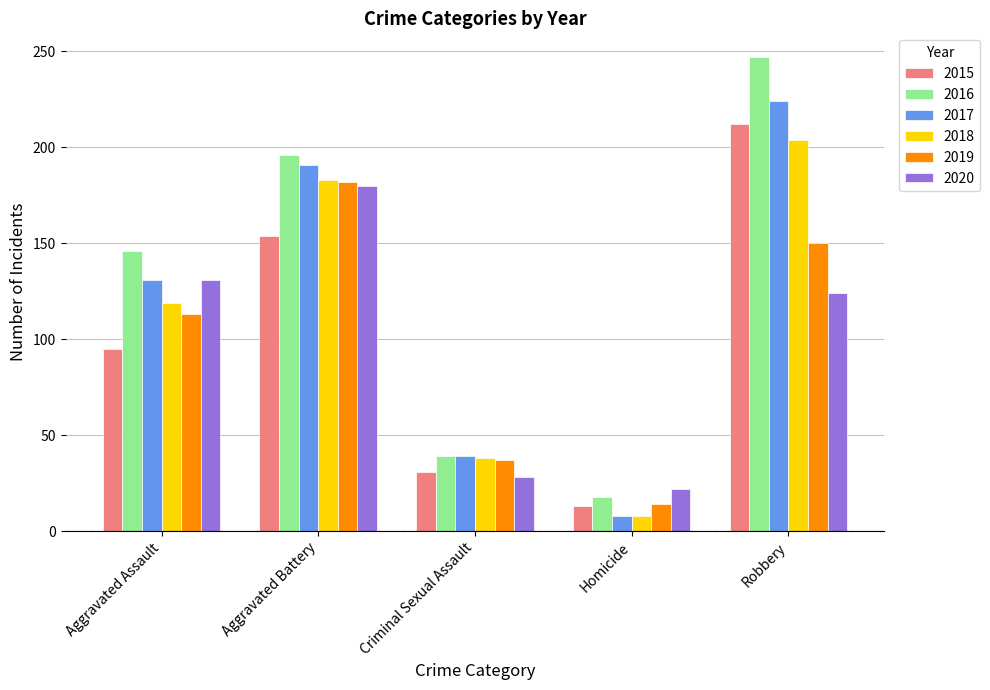

What is the total value across all series at Aggravated Assault?

735